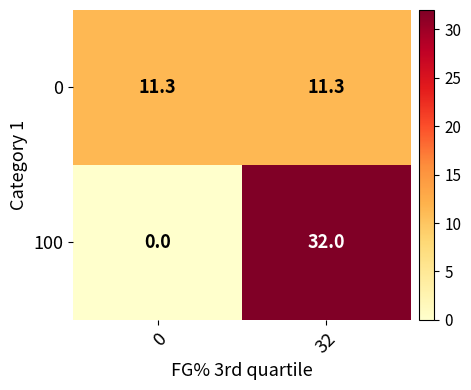

Rank the series by their maximum value, from lowest to highest.

0, 100